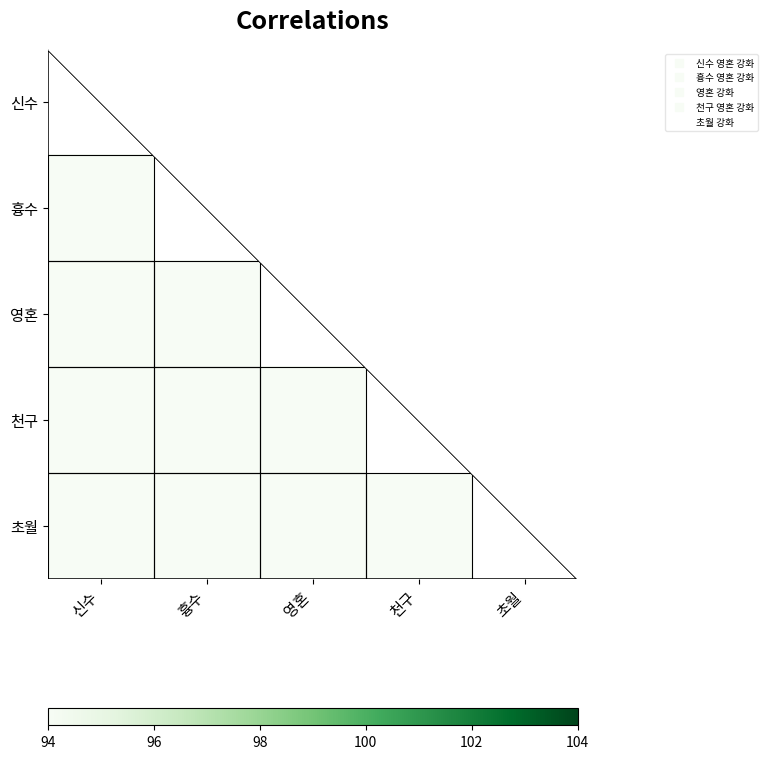

Rank the series by their average value, from lowest to highest.

초월, 천구, 영혼, 흉수, 신수